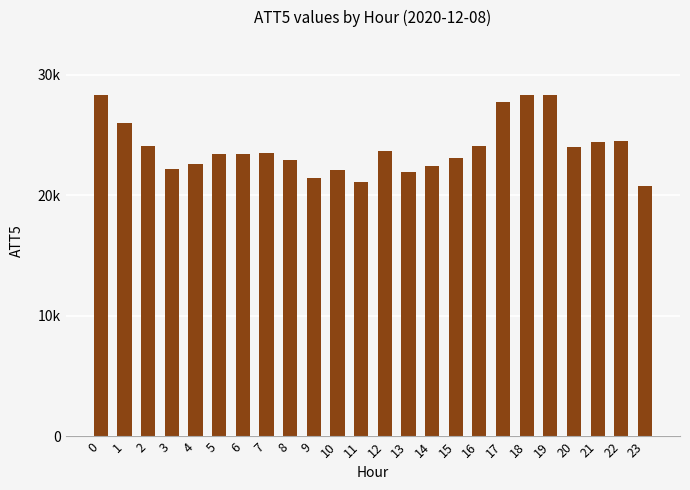

Does the chart contain any negative values?

No